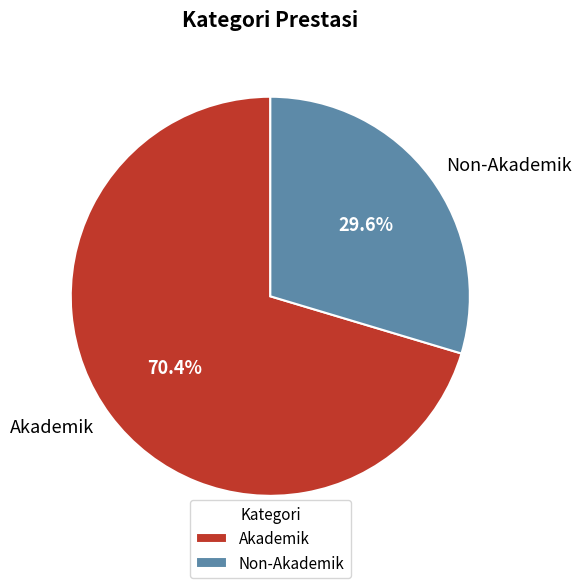

To the nearest percent, what portion does Akademik represent?

70%